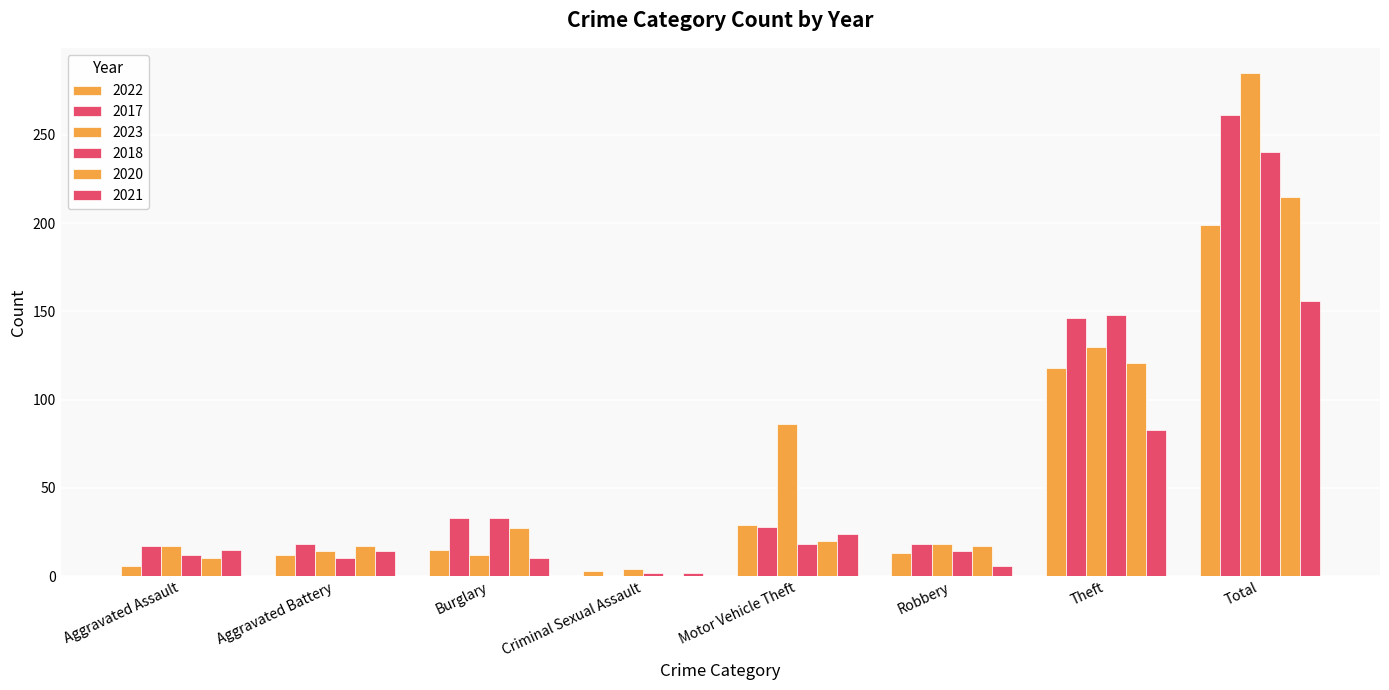

At Burglary, list the series in order from largest to smallest.

2017, 2018, 2020, 2022, 2023, 2021